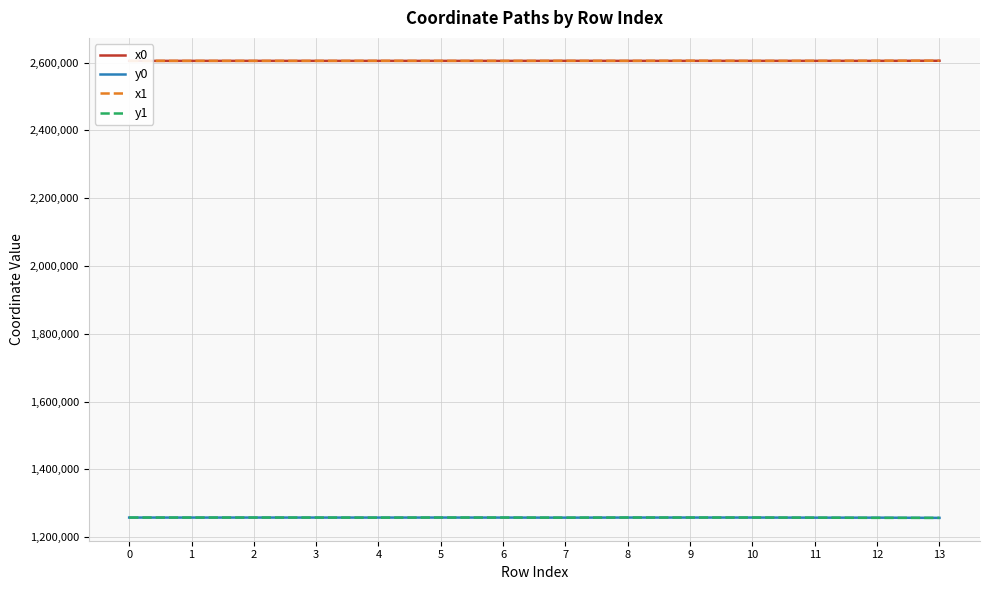

True or false: y1 has a value of 1257622.6 at 4.

True